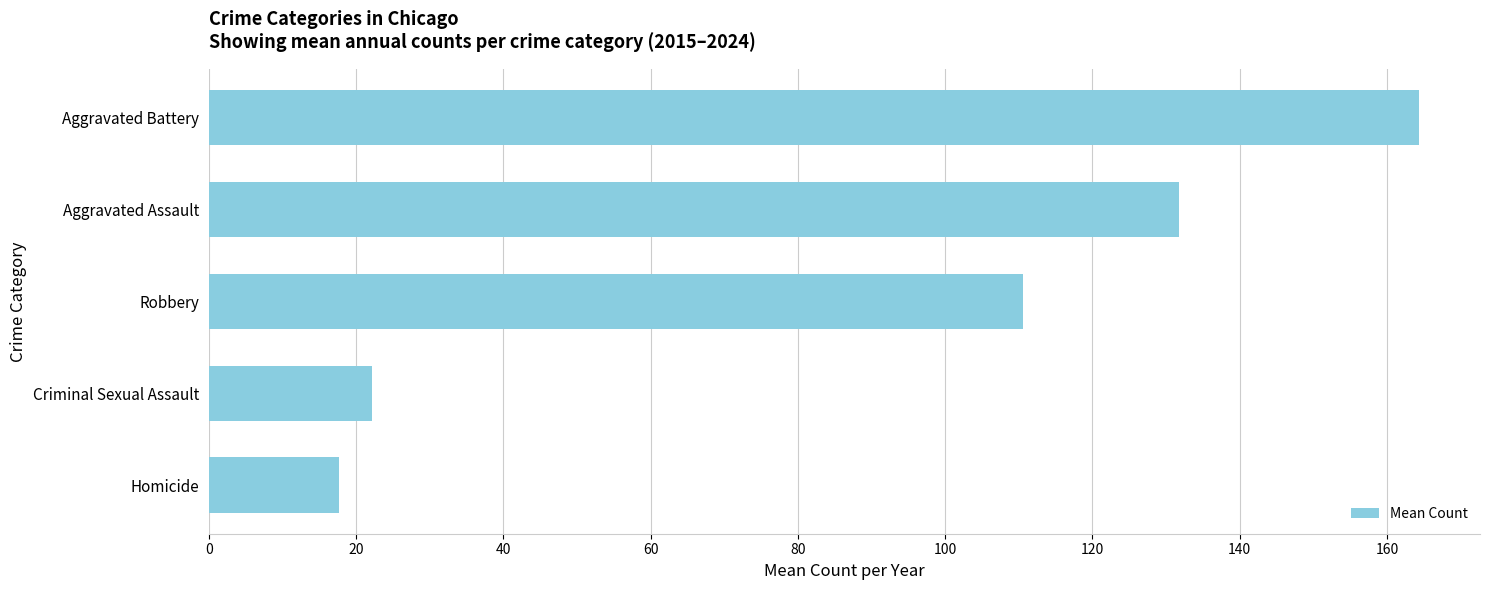

Rank the categories by value from lowest to highest.

Homicide, Criminal Sexual Assault, Robbery, Aggravated Assault, Aggravated Battery